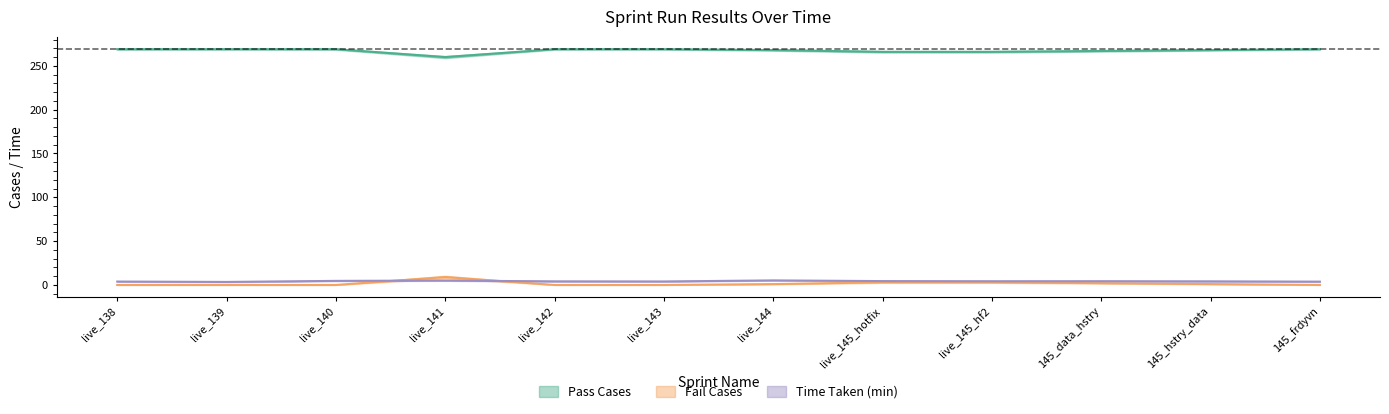

What is the greatest value displayed?

269.0